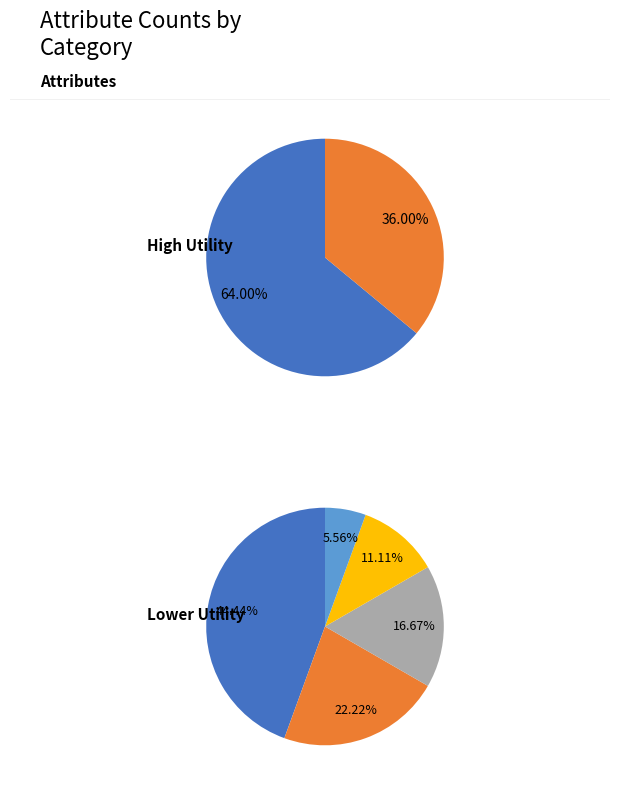

True or false: age accounts for 16% of the total.

True